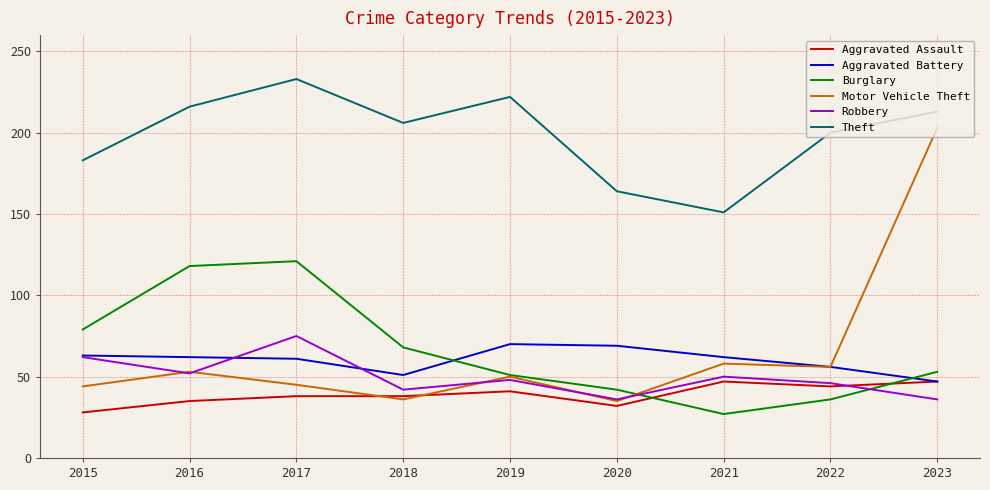

True or false: Aggravated Battery has a value of 98 at 2017.

False